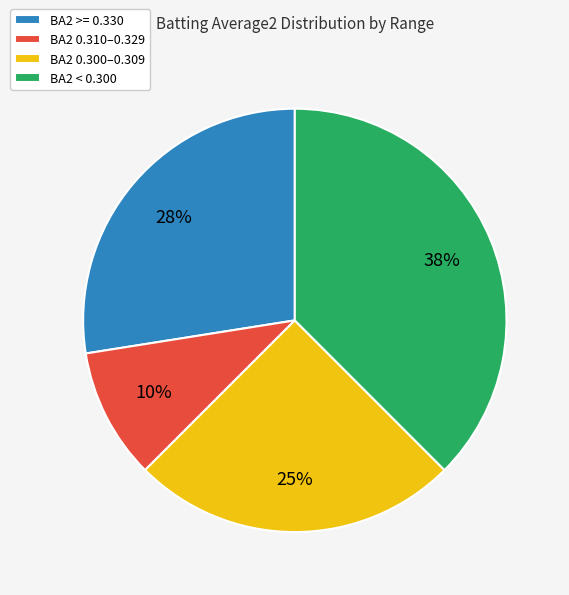

How many slices are in this pie chart?

4